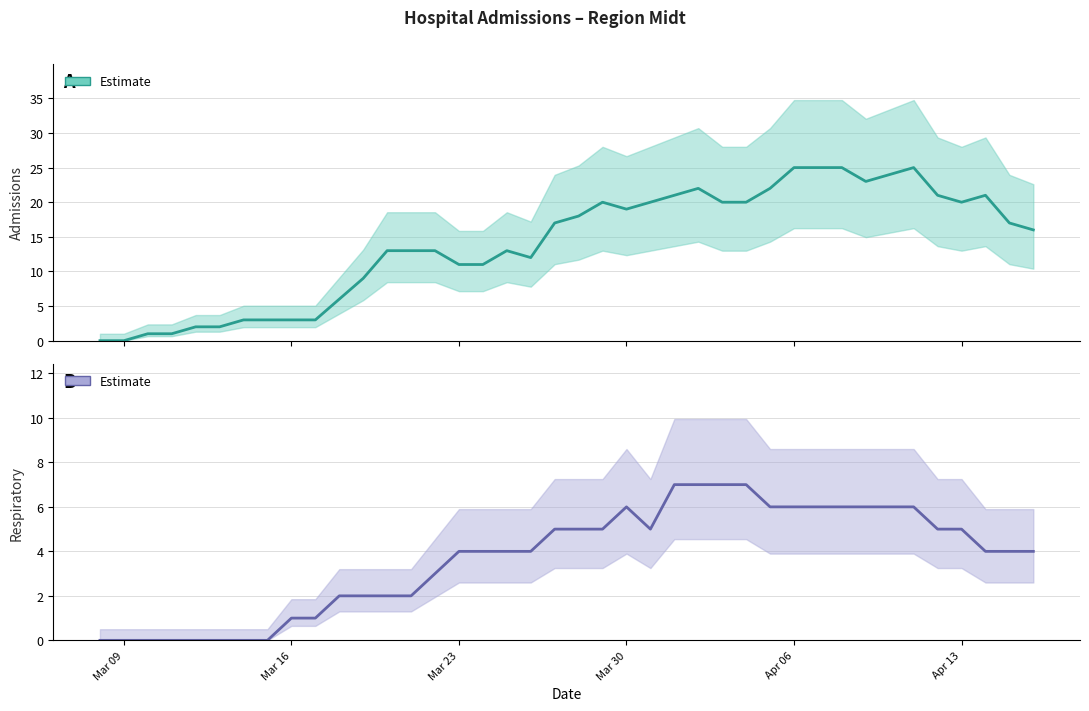

The value of admissions at 39 is 24. True or false?

False